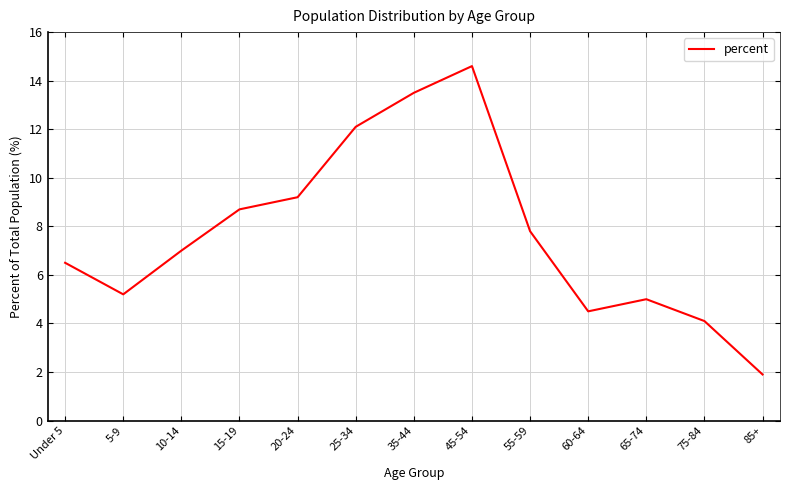

What is the average value?

7.7